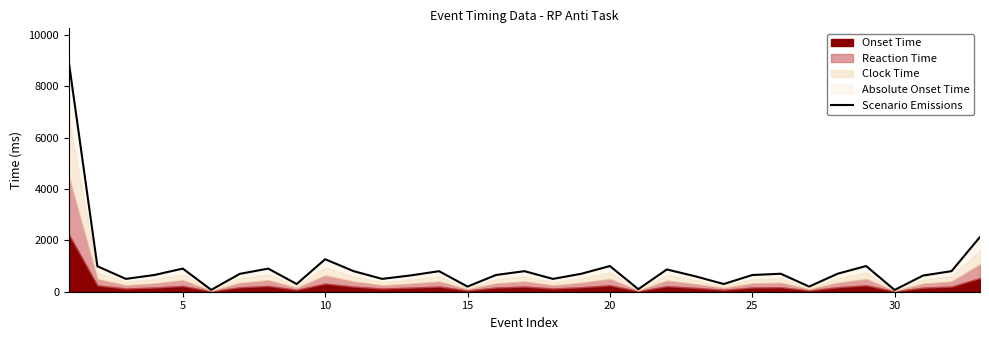

Does the chart display data point markers on the line(s)?

No